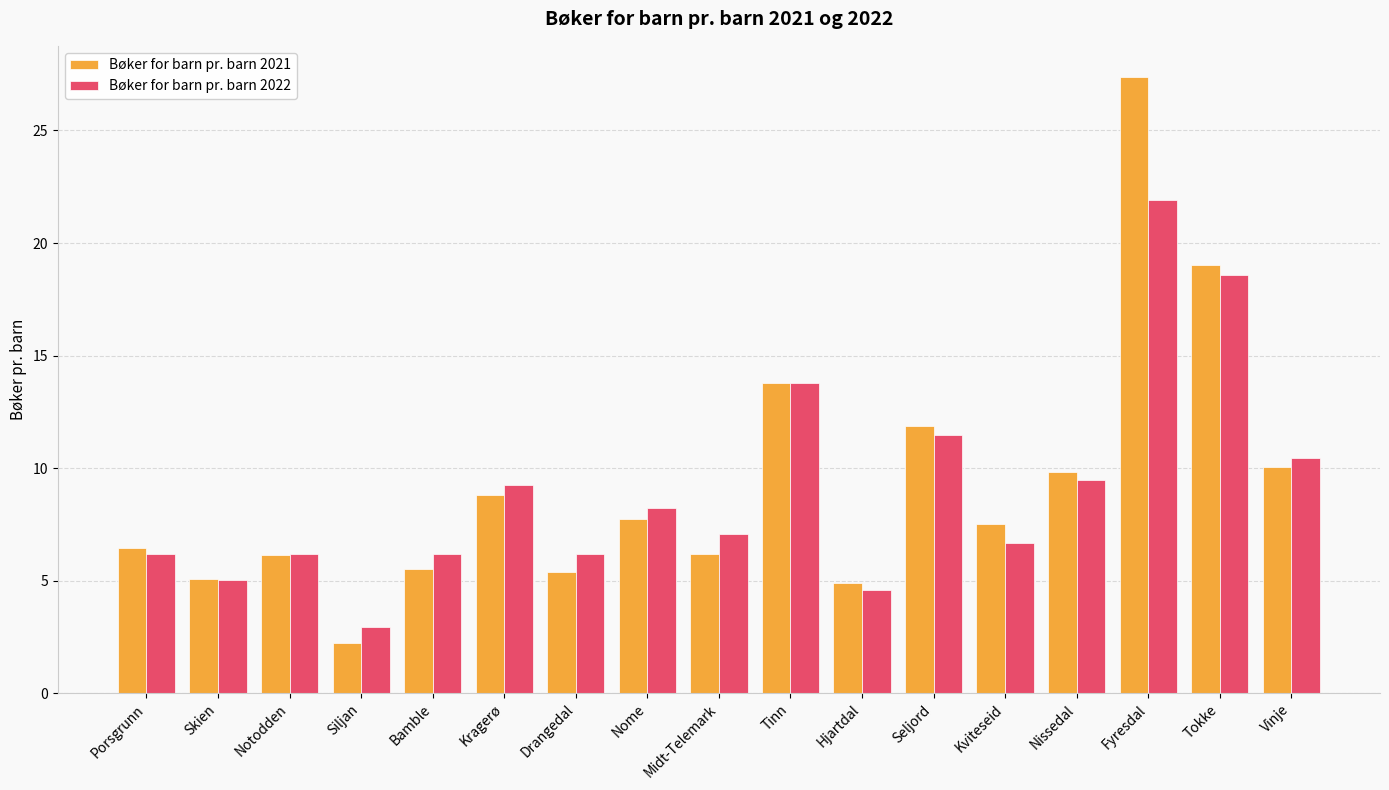

What is the sum of all Bøker for barn pr. barn 2021 values?

157.8